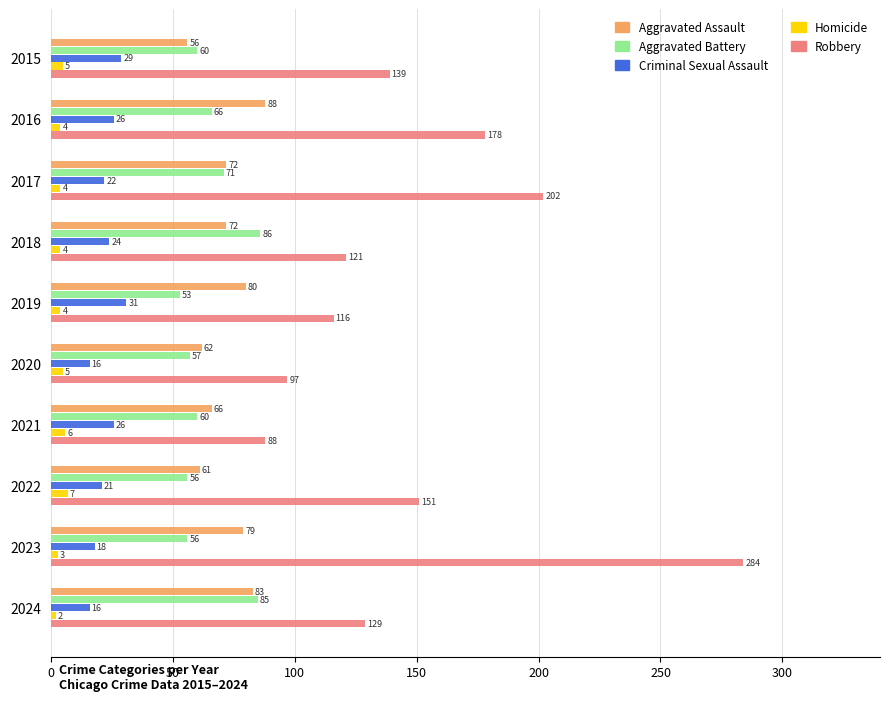

The Criminal Sexual Assault series shows 29 at 2015. True or false?

True